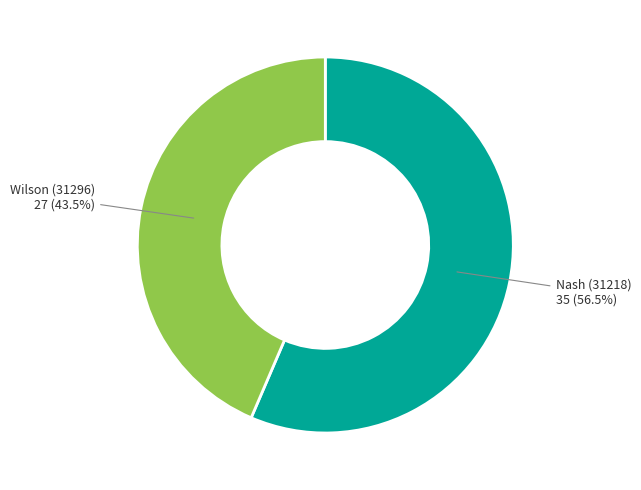

Does any single category account for the majority?

Yes